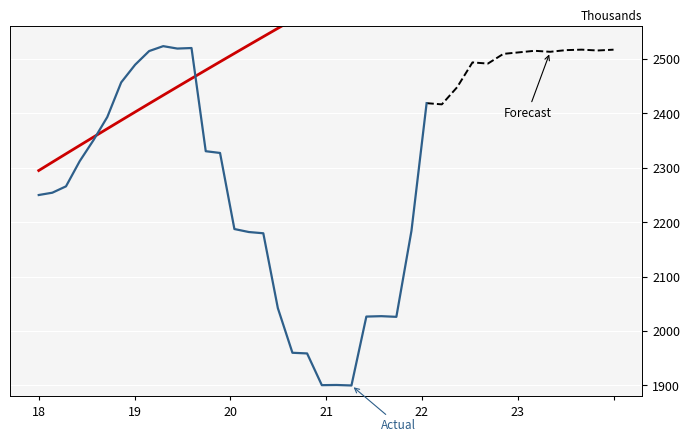

What is the sum of the values at 23 and 19?

5236.0